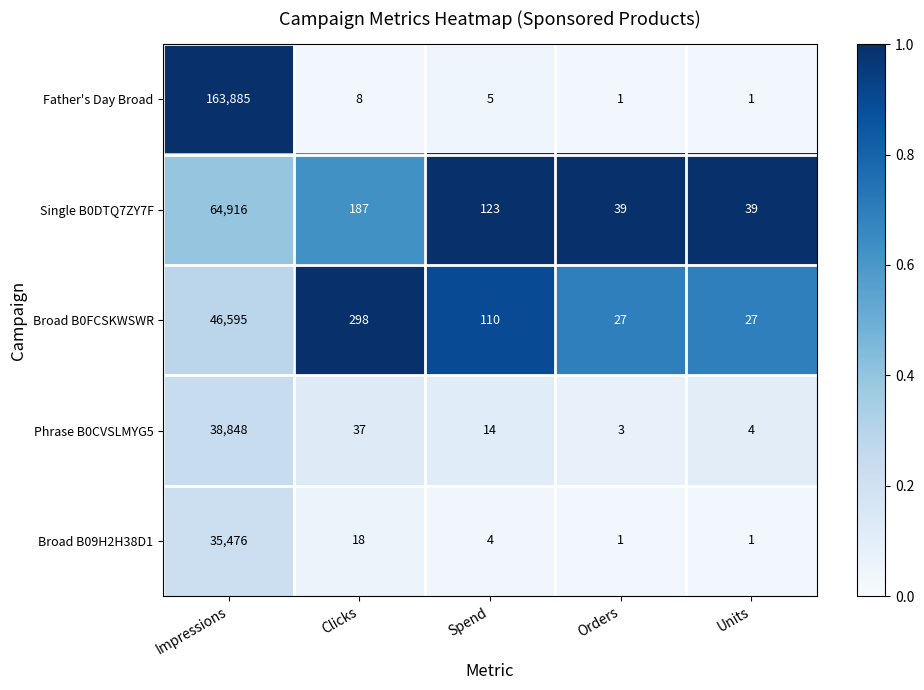

At which label is Father's Day Broad closest to 81943?

Clicks